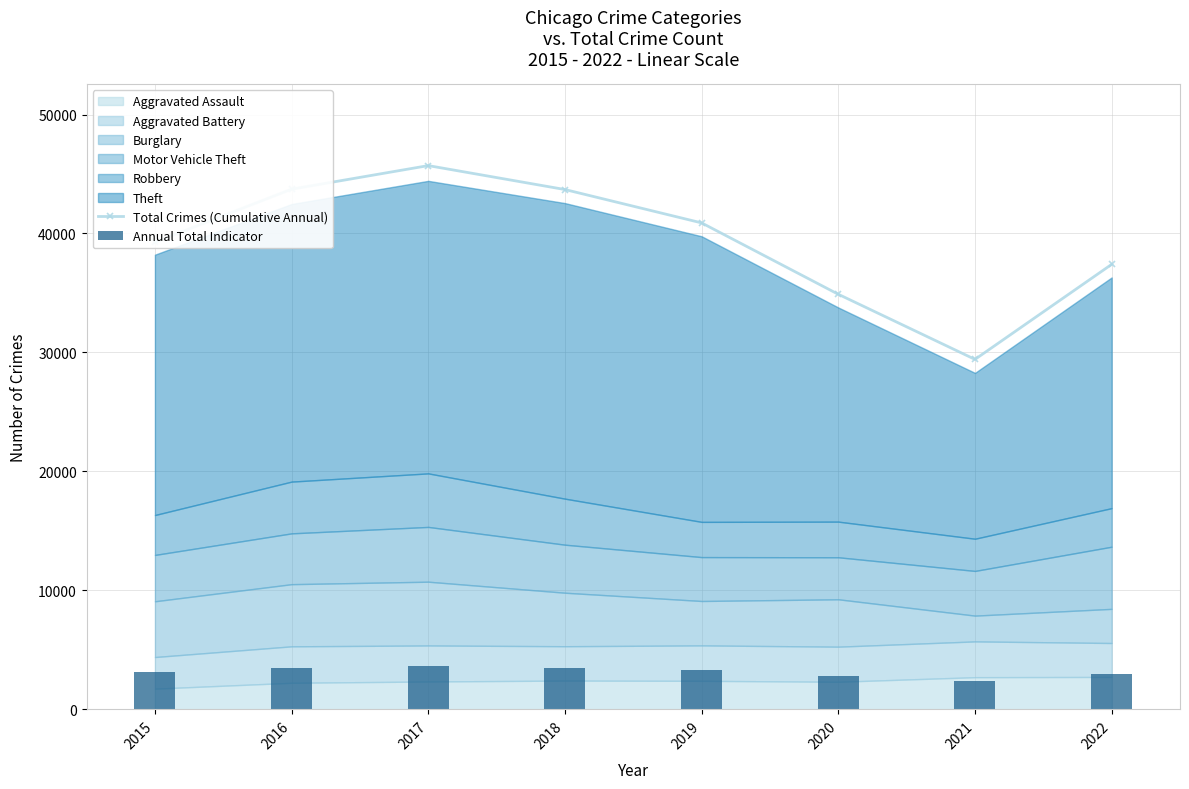

Which series has the largest total across all categories?

Total Crimes (Cumulative Annual)